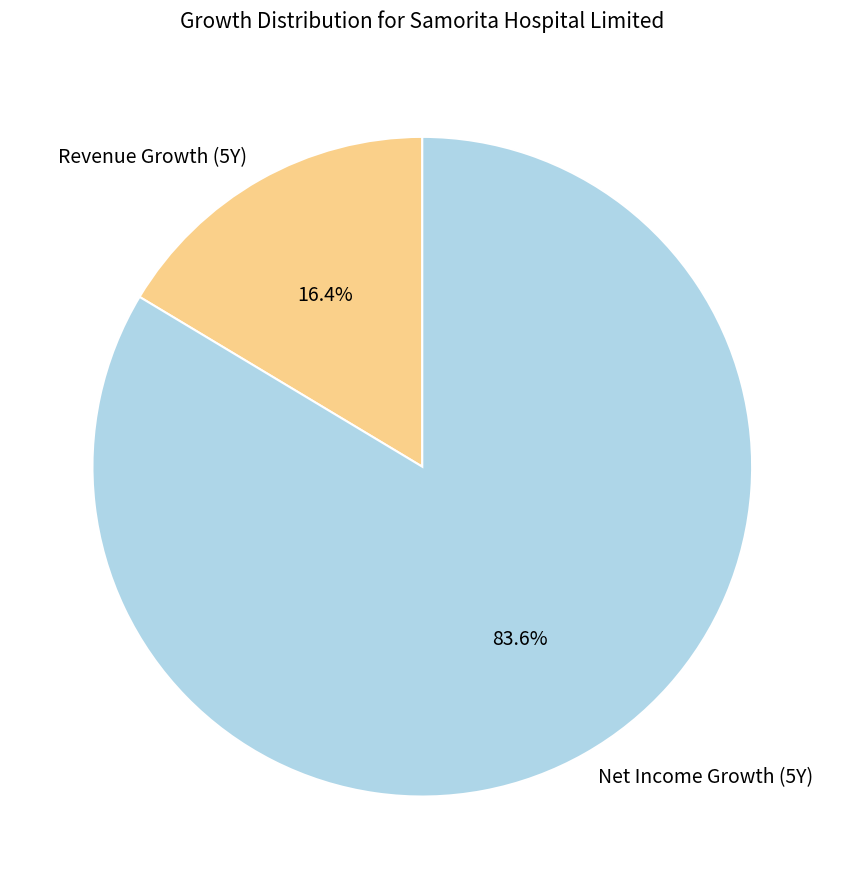

How many slices are in this pie chart?

2